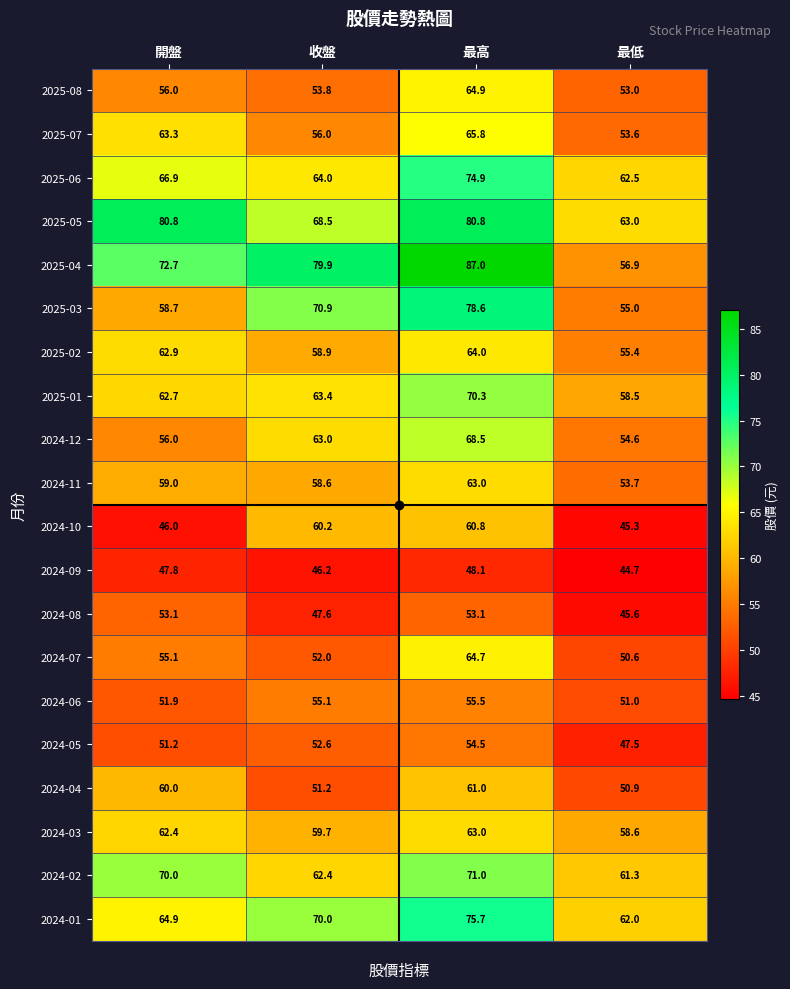

What is the difference between the 2024-09 values at 收盤 and 最低?

1.5